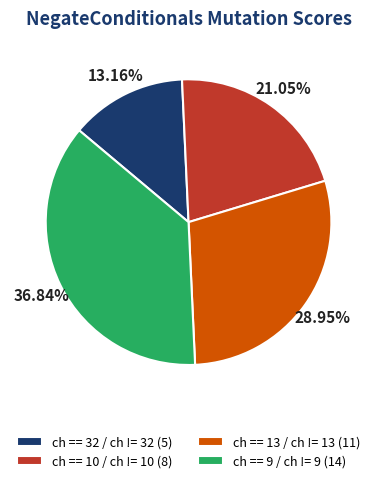

What percentage is the ch == 9 / ch != 9 slice, to the nearest percent?

37%